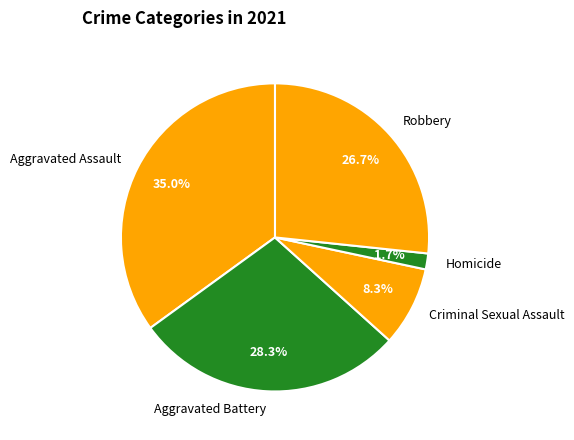

What is the ratio of the value at Criminal Sexual Assault to the value at Robbery?

0.3